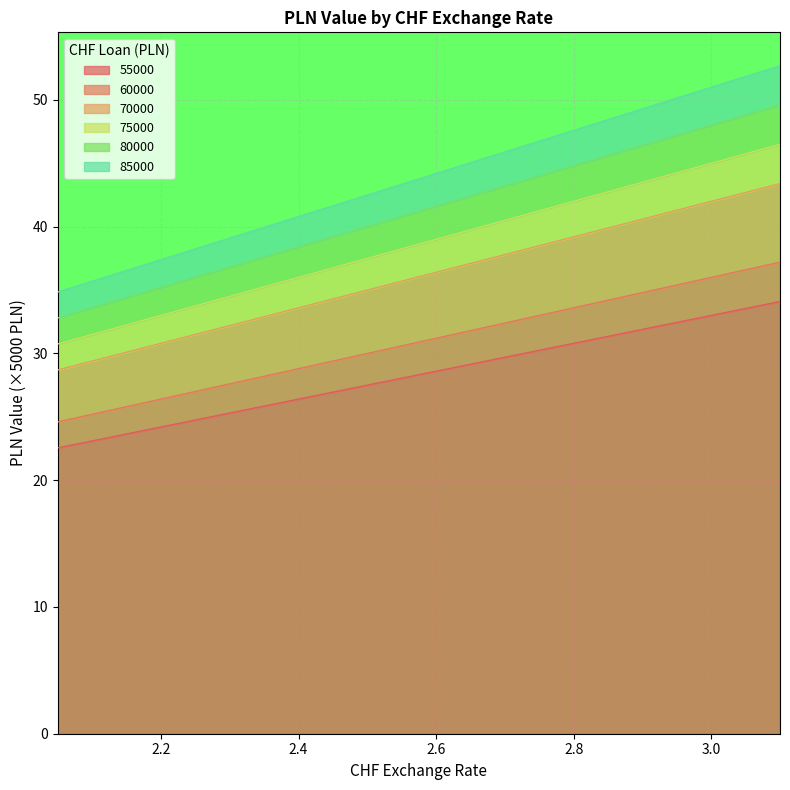

True or false: 55000 and 80000 intersect in this chart.

False